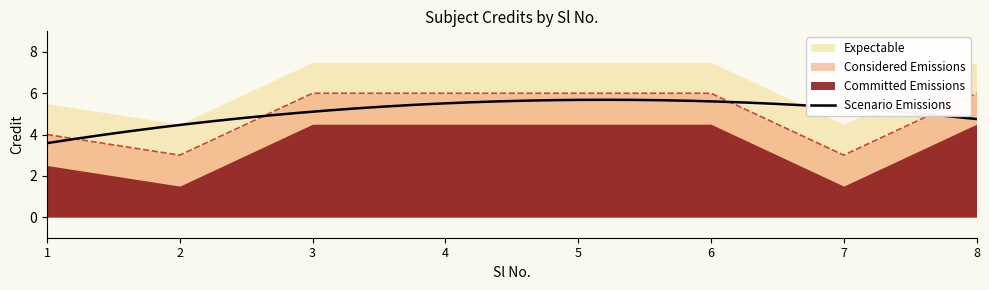

Between 5 and 1, which is larger?

5